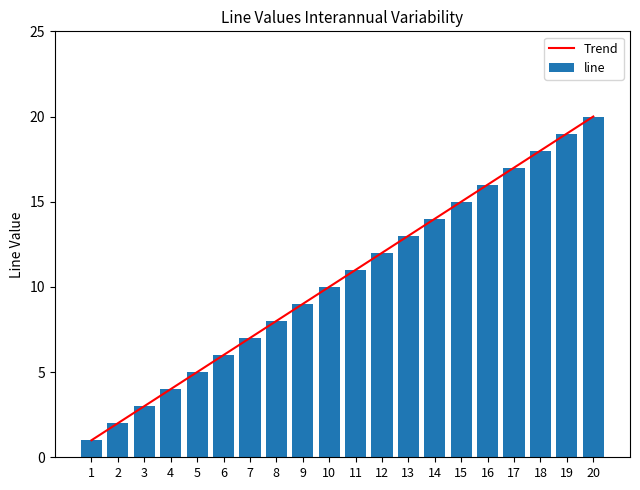

What is the sum of the line values at 10 and 15?

25